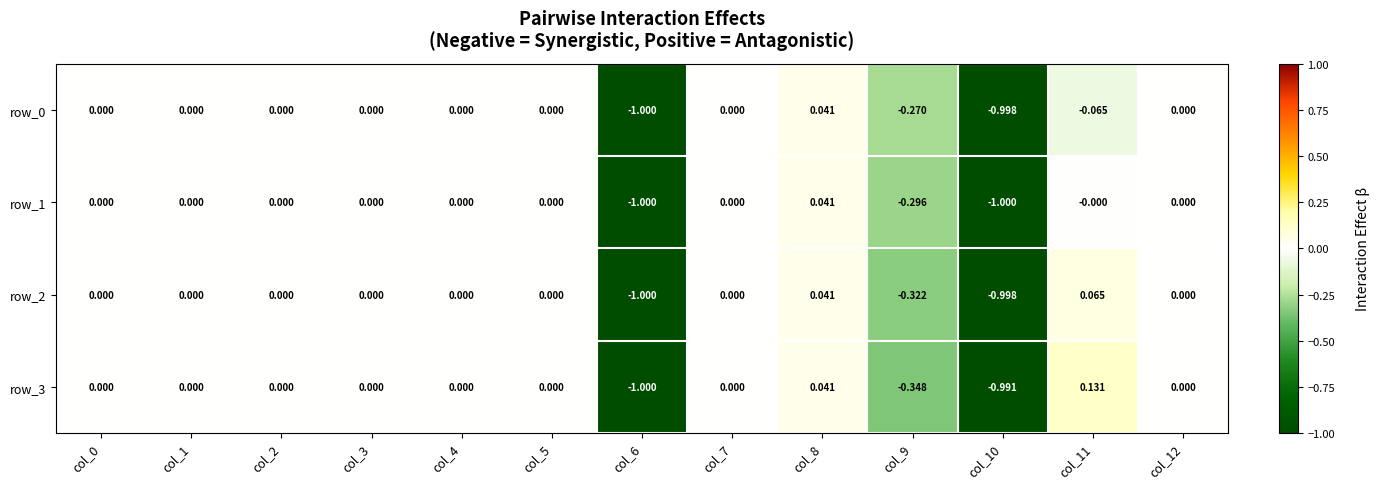

Is the value of row_3 at col_1 greater than the value of row_2 at col_8?

No